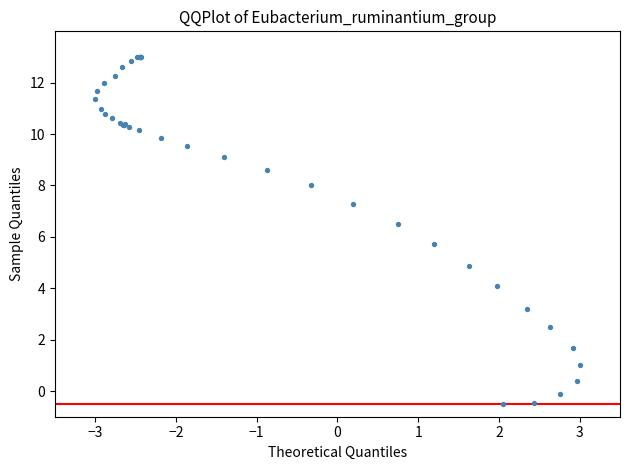

What Y value in the scatter plot is closest to 6?

5.7